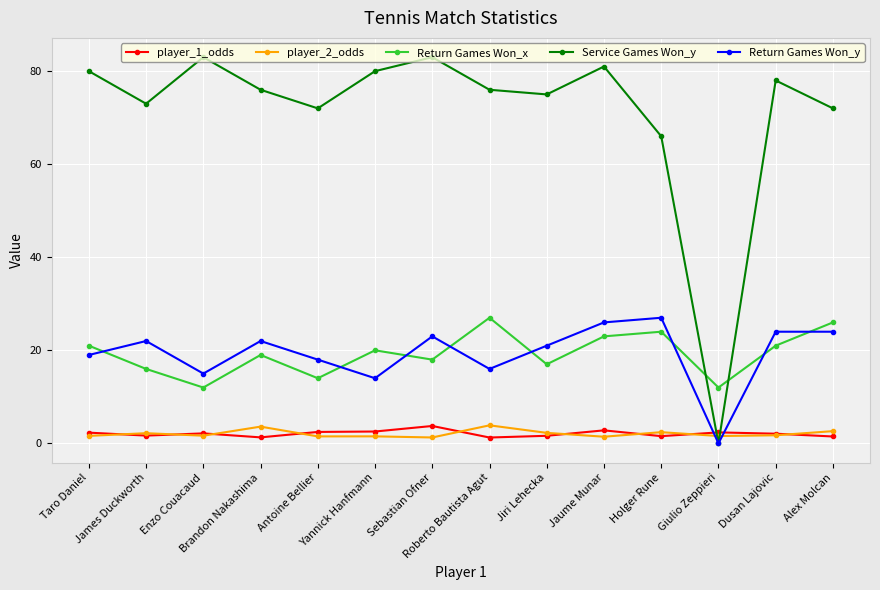

What is the difference between the Service Games Won_y values at Holger Rune and Alex Molcan?

6.0